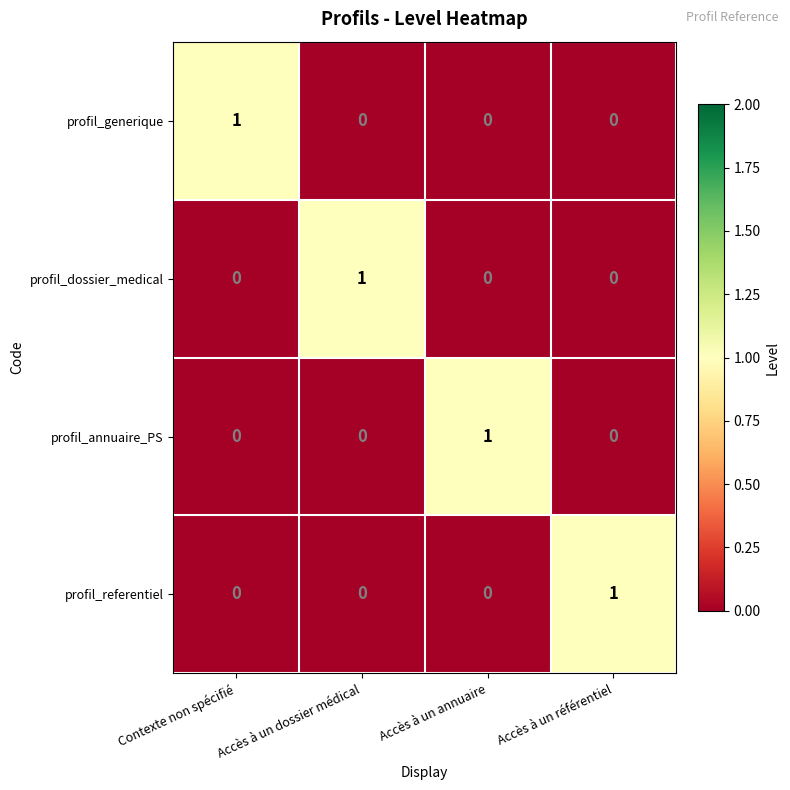

At how many categories does at least one series exceed 0?

4